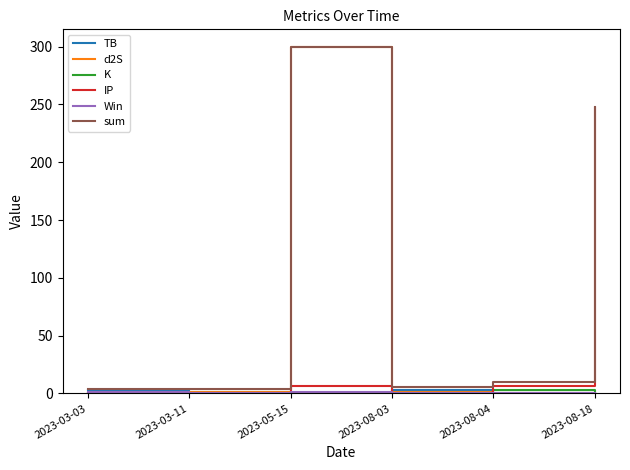

Which series has the widest spread of values?

d2S